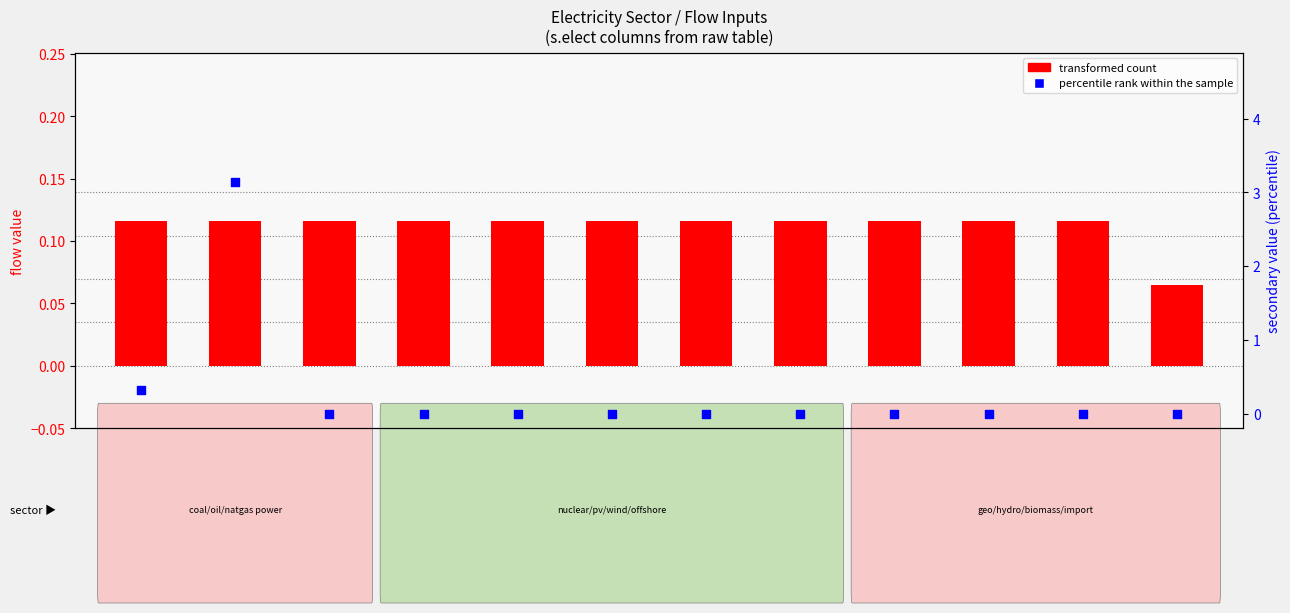

Which series has the largest Y range (max minus min)?

percentile rank within the sample